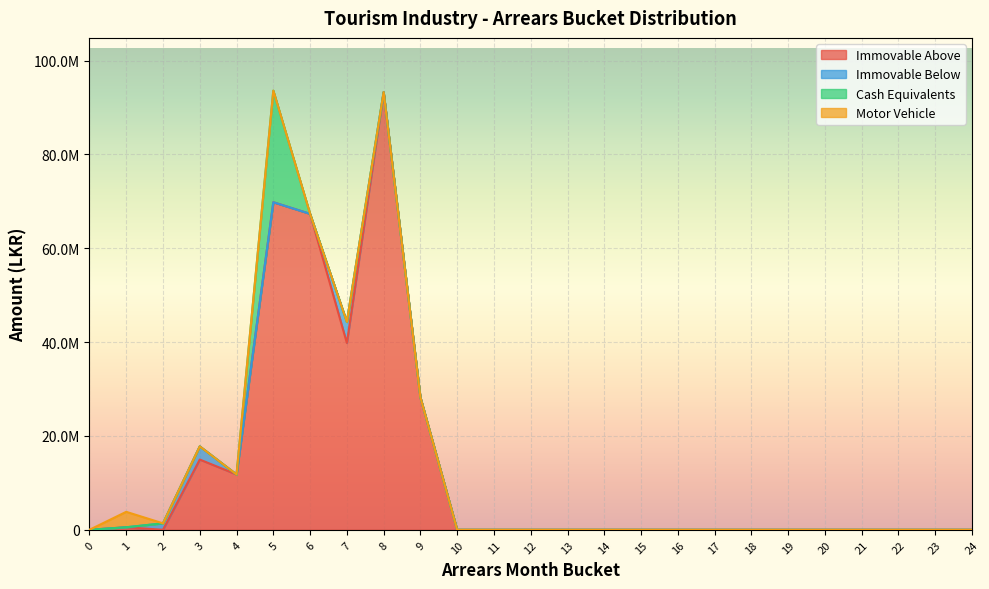

True or false: Immovable Above has more than 2 points higher than both neighbors.

True